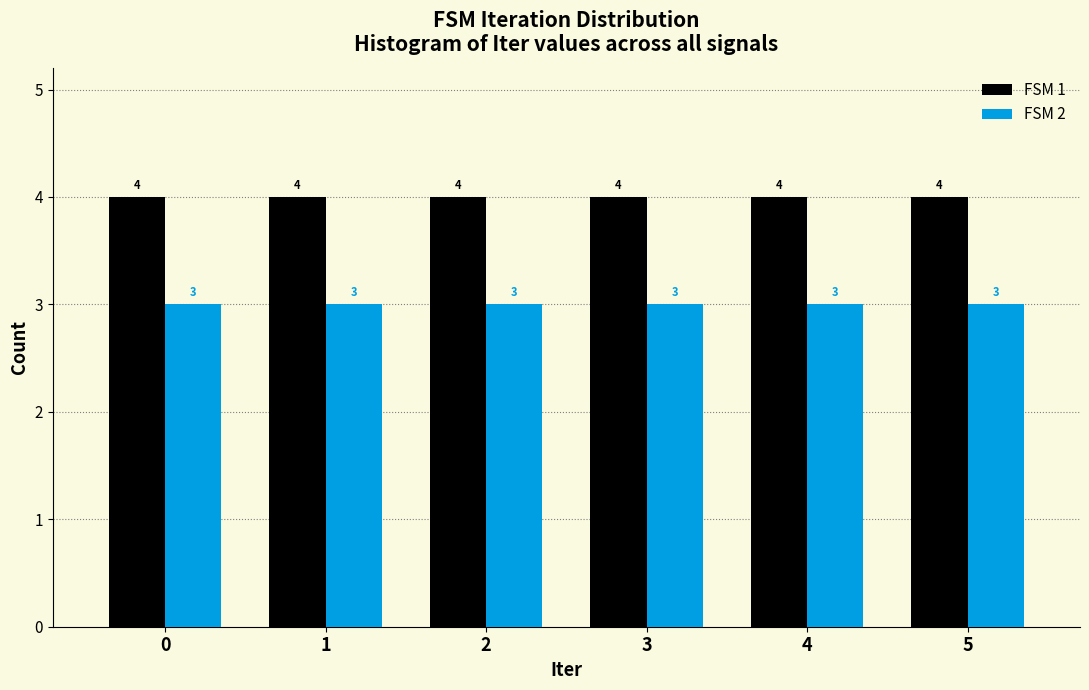

What is the approximate value of FSM 2 at 4?

3